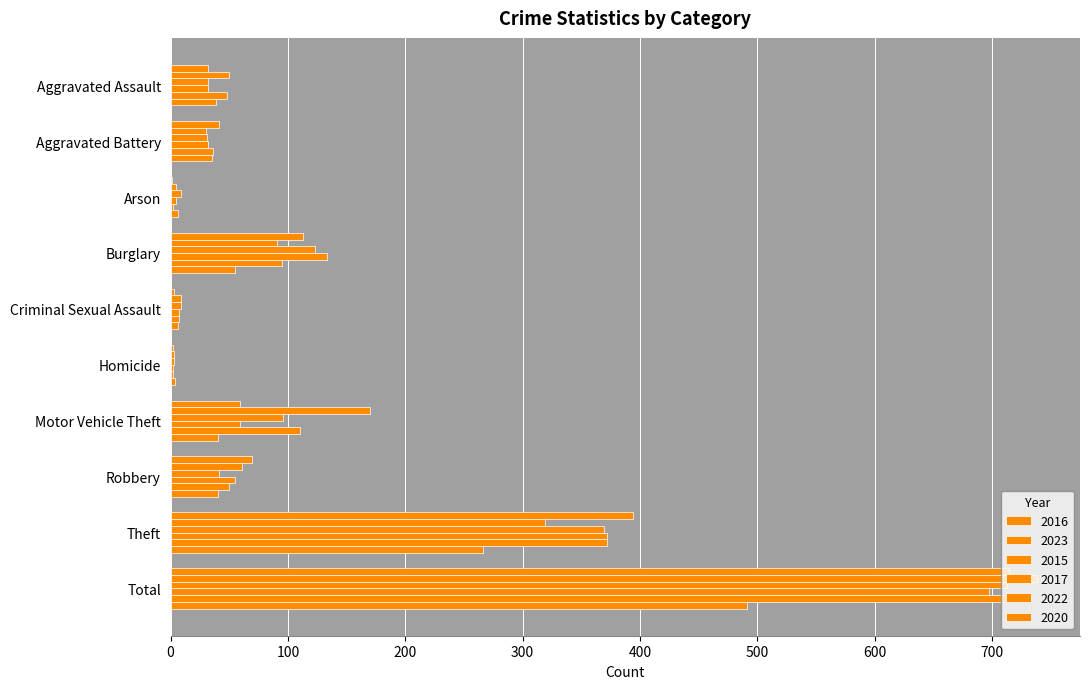

What is the total value across all series at Motor Vehicle Theft?

534